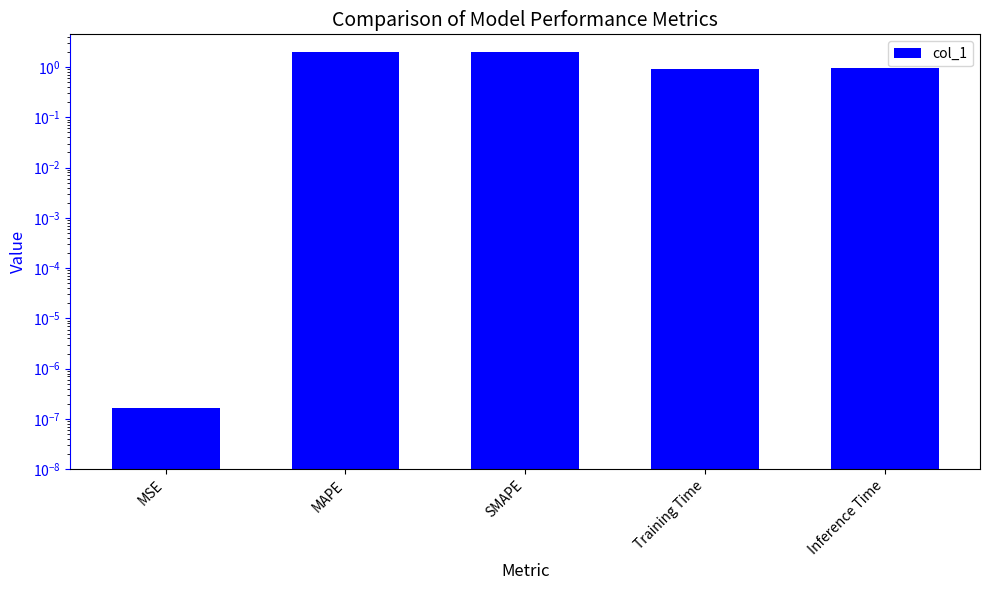

Rank the categories by value from lowest to highest.

MSE, Training Time, Inference Time, SMAPE, MAPE